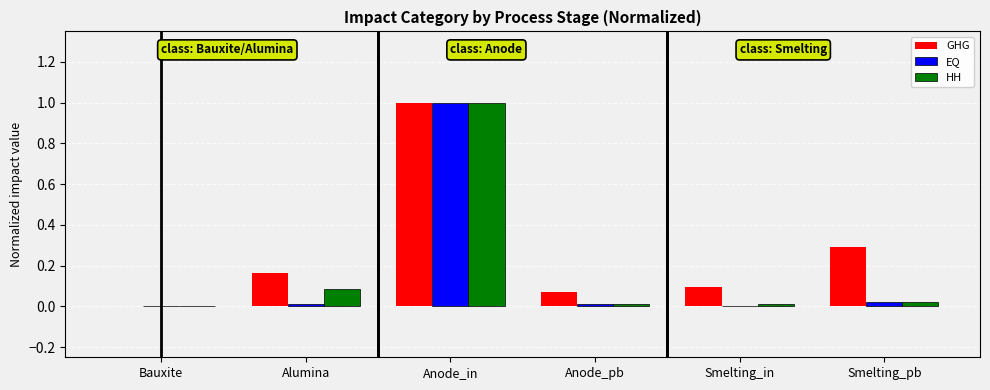

Which series changed the most between Smelting_in and Smelting_pb?

GHG